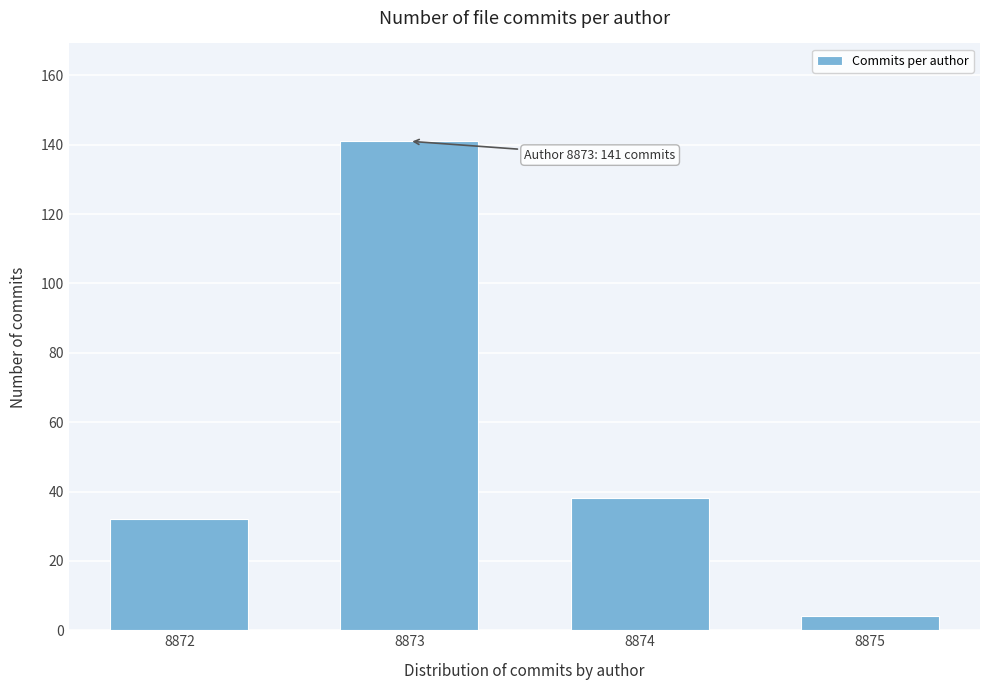

Reading left to right, extract all data points from this chart.

8872=32	8873=141	8874=38	8875=4